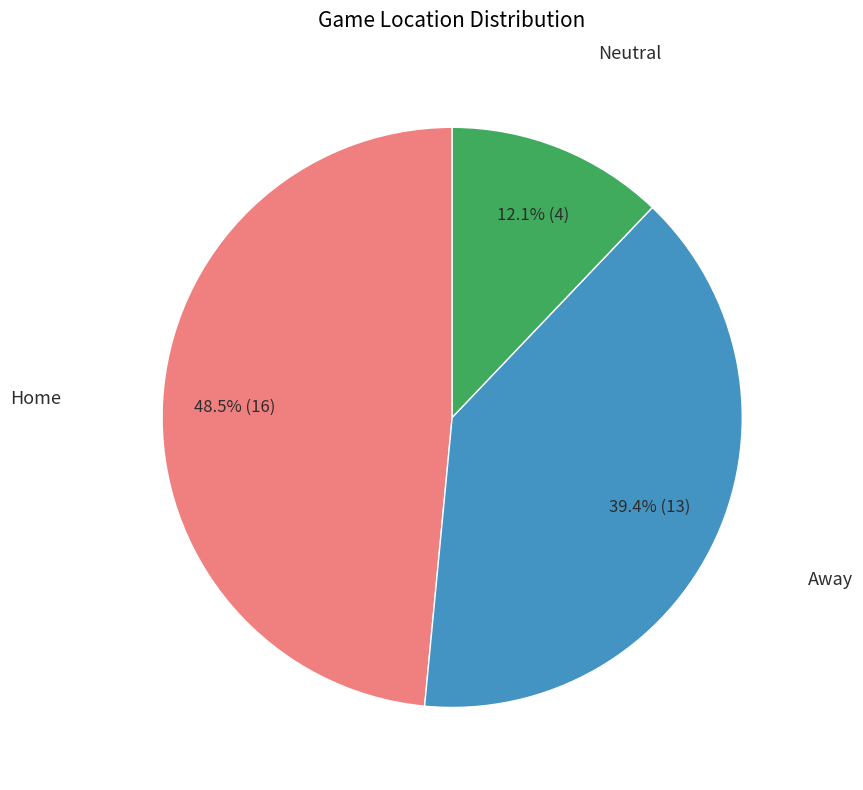

Is there a majority slice in this chart?

No